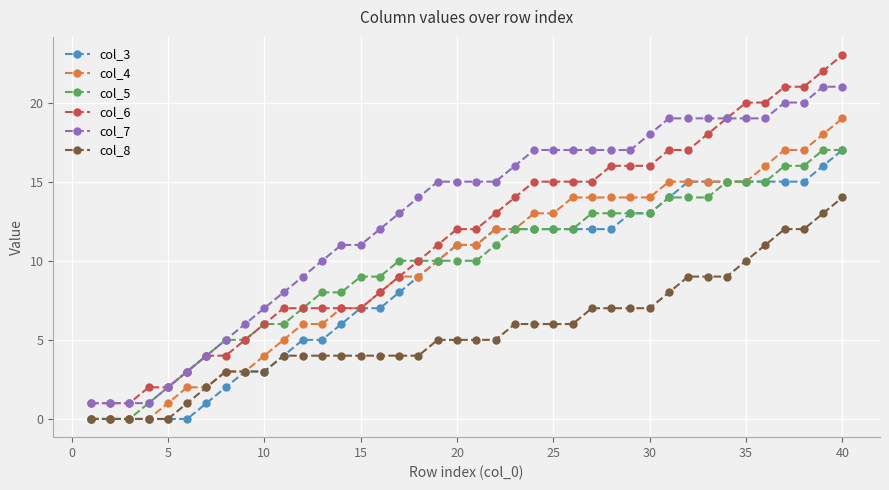

Which series has the largest total across all categories?

col_7